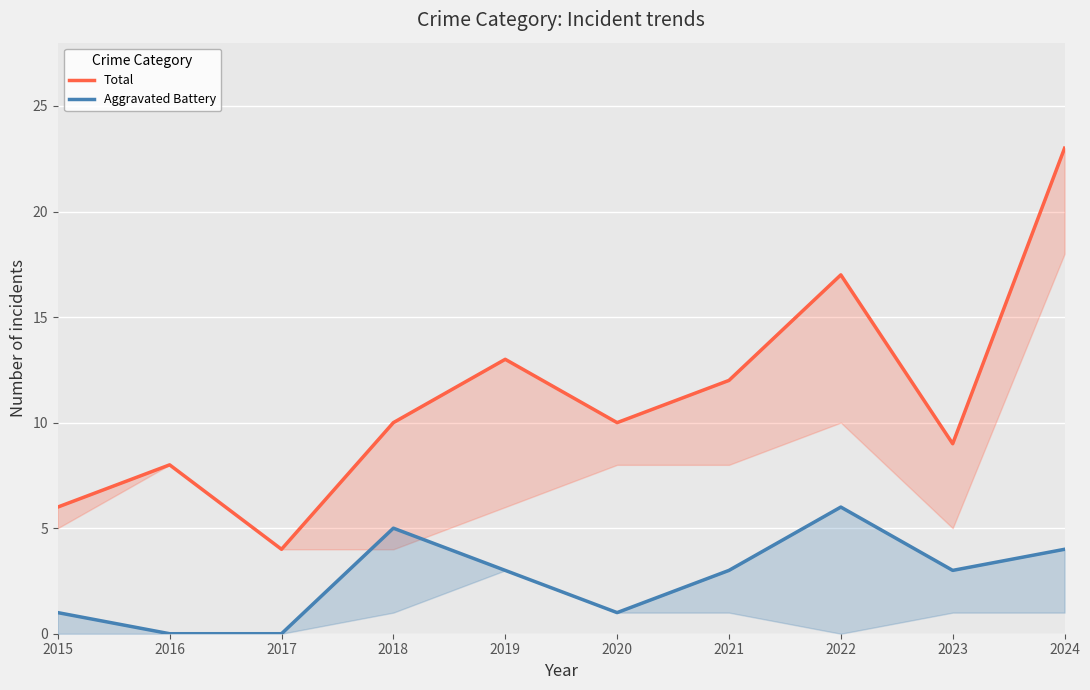

Is the value of Total at 2022 greater than the value of Aggravated Battery at 2024?

Yes